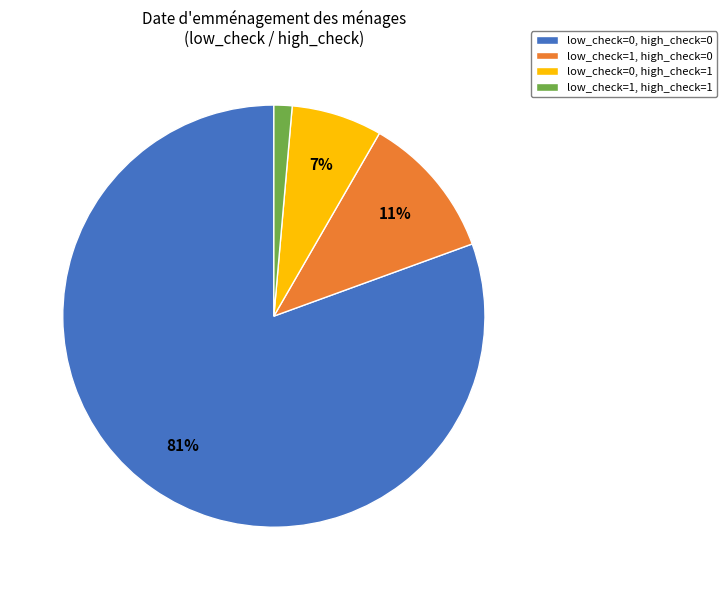

What is the smallest slice in the pie chart?

low_check=1, high_check=1